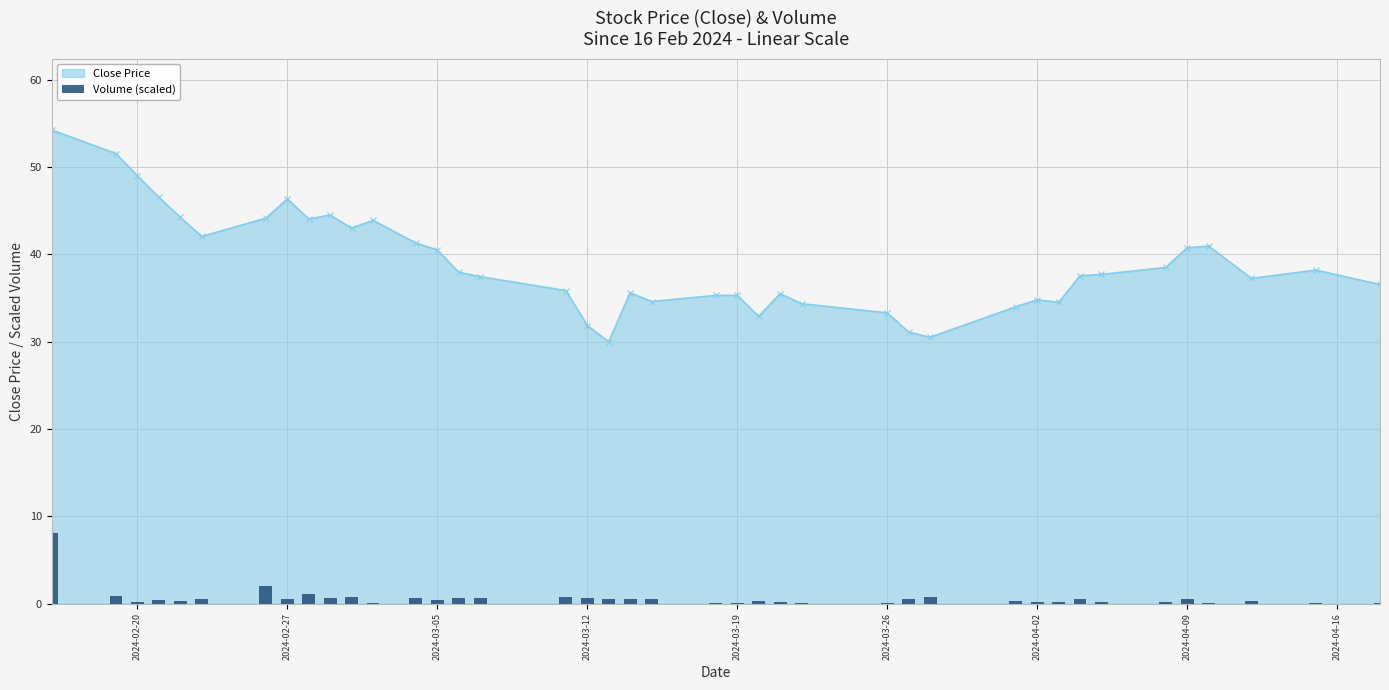

What is the difference between the maximum and minimum values?

8.1